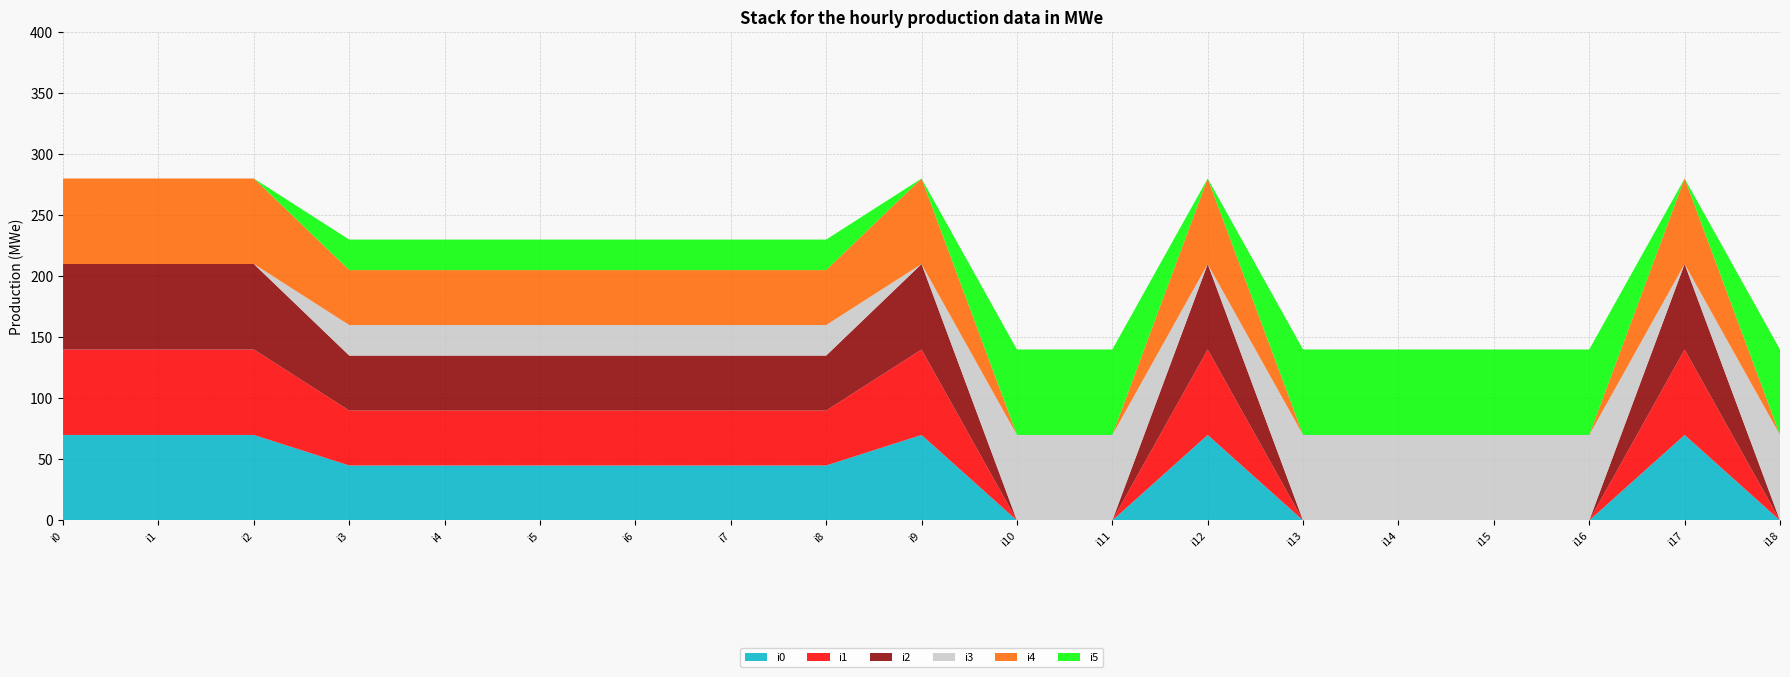

Reading right to left, transcribe all the data shown in this chart.

i0: i18=0	i17=70	i16=0	i15=0	i14=0	i13=0	i12=70	i11=0	i10=0	i9=70	i8=45	i7=45	i6=45	i5=45	i4=45	i3=45	i2=70	i1=70	i0=70
i1: i18=0	i17=70	i16=0	i15=0	i14=0	i13=0	i12=70	i11=0	i10=0	i9=70	i8=45	i7=45	i6=45	i5=45	i4=45	i3=45	i2=70	i1=70	i0=70
i2: i18=0	i17=70	i16=0	i15=0	i14=0	i13=0	i12=70	i11=0	i10=0	i9=70	i8=45	i7=45	i6=45	i5=45	i4=45	i3=45	i2=70	i1=70	i0=70
i3: i18=70	i17=0	i16=70	i15=70	i14=70	i13=70	i12=0	i11=70	i10=70	i9=0	i8=25	i7=25	i6=25	i5=25	i4=25	i3=25	i2=0	i1=0	i0=0
i4: i18=0	i17=70	i16=0	i15=0	i14=0	i13=0	i12=70	i11=0	i10=0	i9=70	i8=45	i7=45	i6=45	i5=45	i4=45	i3=45	i2=70	i1=70	i0=70
i5: i18=70	i17=0	i16=70	i15=70	i14=70	i13=70	i12=0	i11=70	i10=70	i9=0	i8=25	i7=25	i6=25	i5=25	i4=25	i3=25	i2=0	i1=0	i0=0